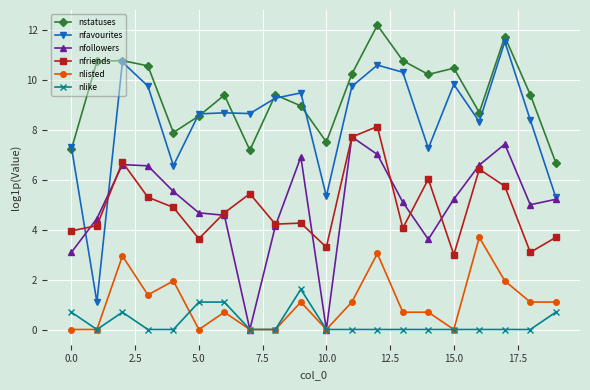

What is the value of the nstatuses point at the 16th from the left?

10.5